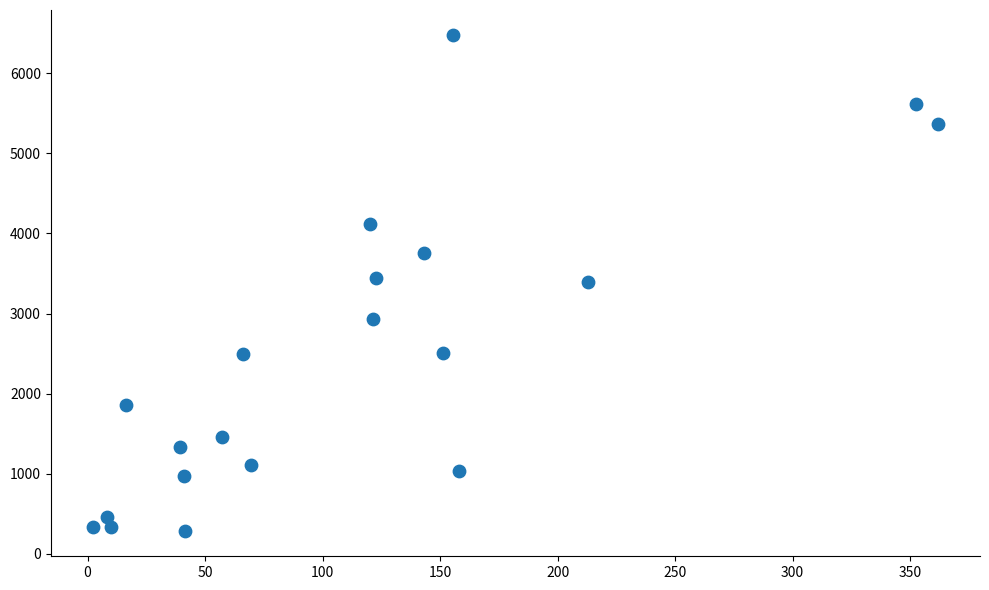

What is the range of X values (max minus min)?

359.4